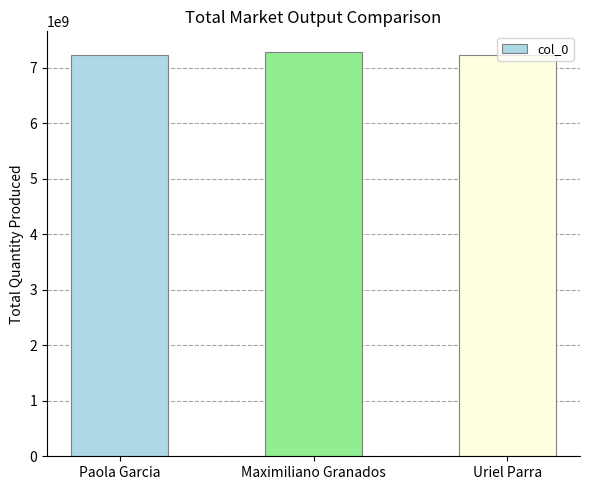

How many bars are there in total?

3